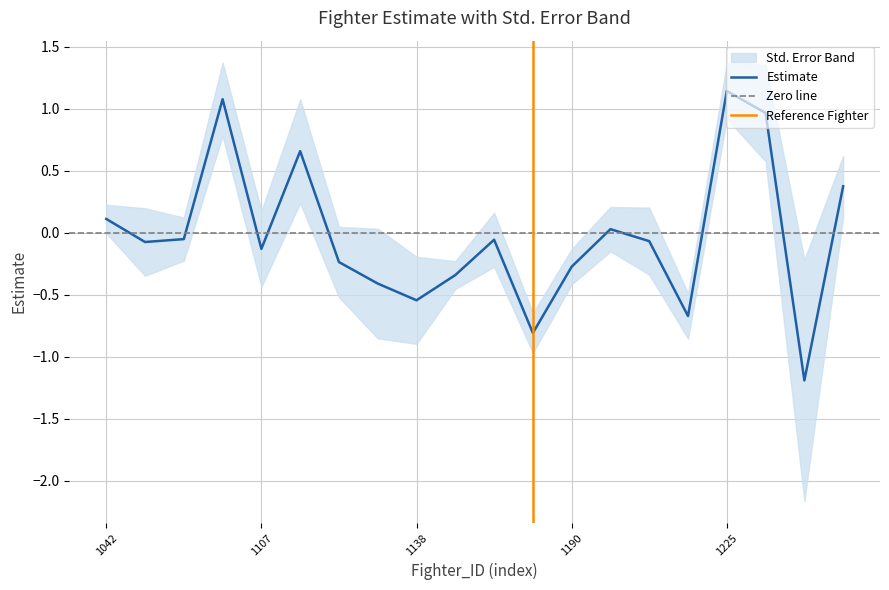

What is the sum of all values?

-0.5